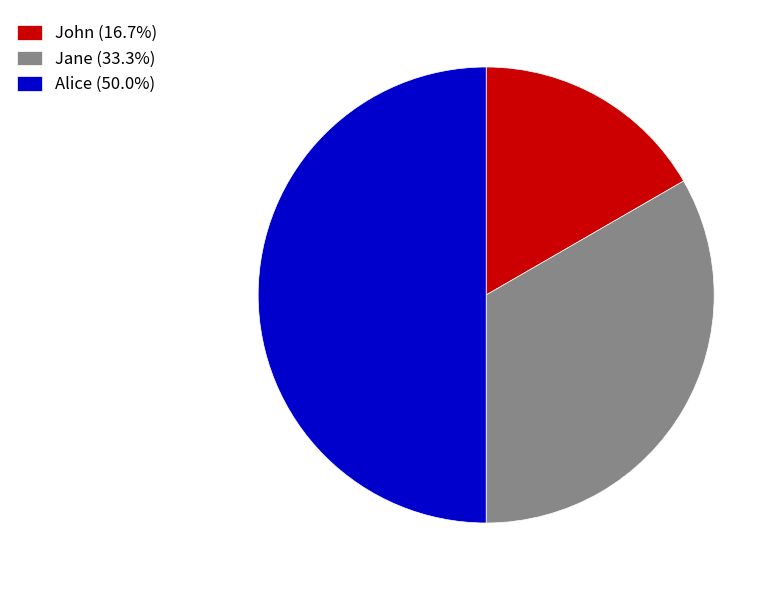

True or false: Jane accounts for 45% of the total.

False